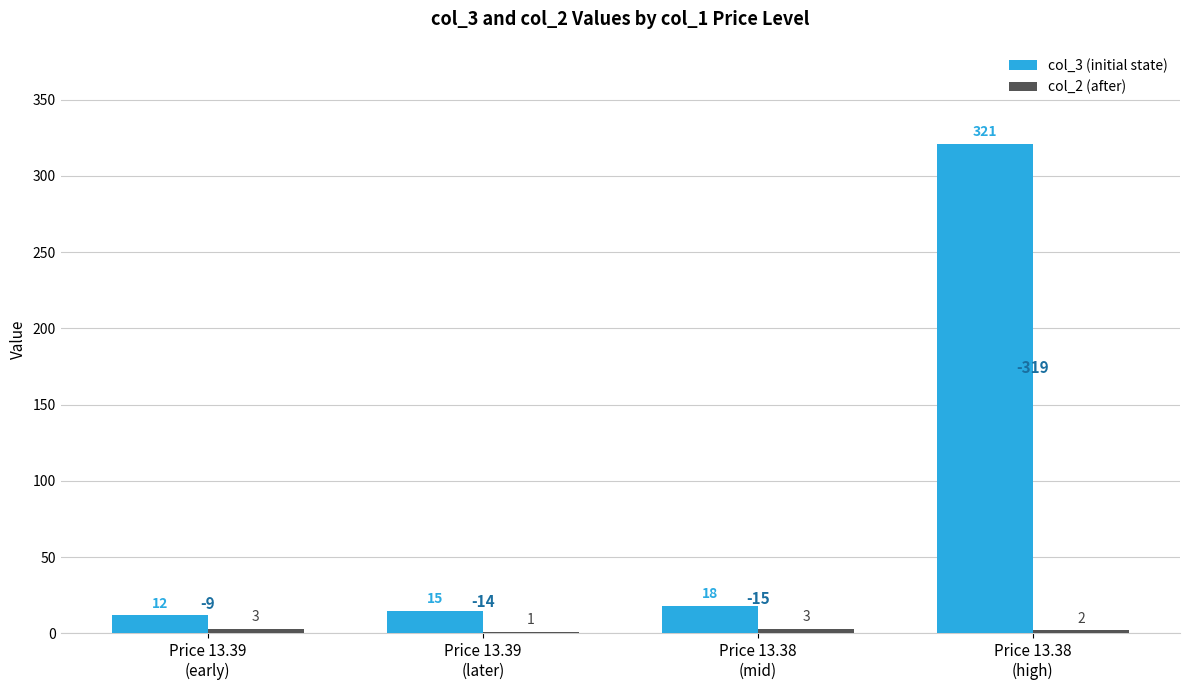

What is the greatest value displayed?

321